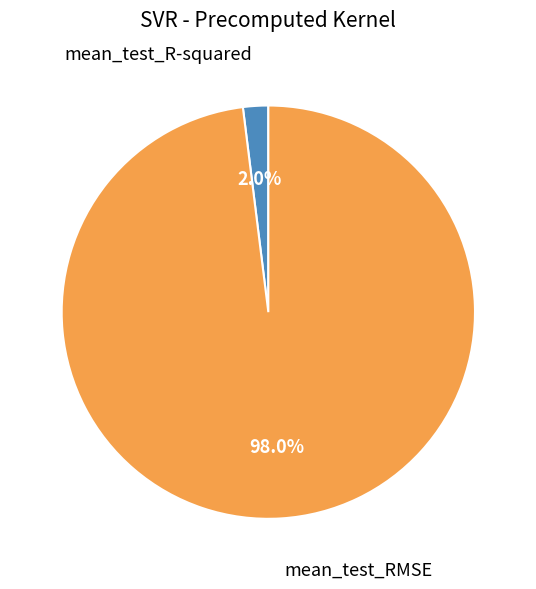

To the nearest percent, what percentage of the pie is mean_test_R-squared?

2%